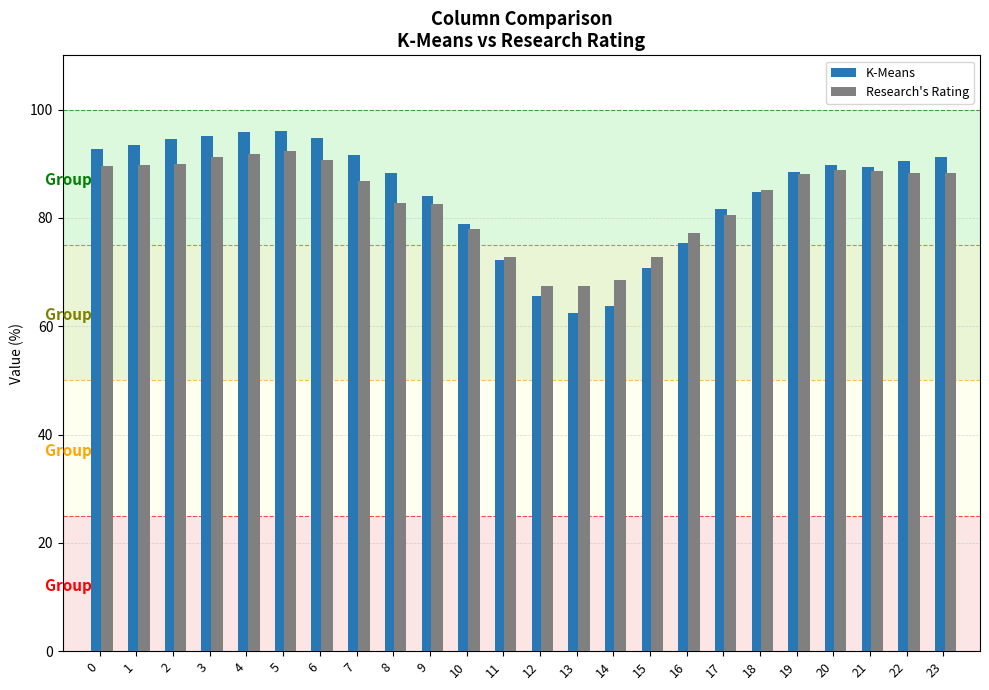

What is the sum of the Research's Rating values at 8 and 5?

175.0